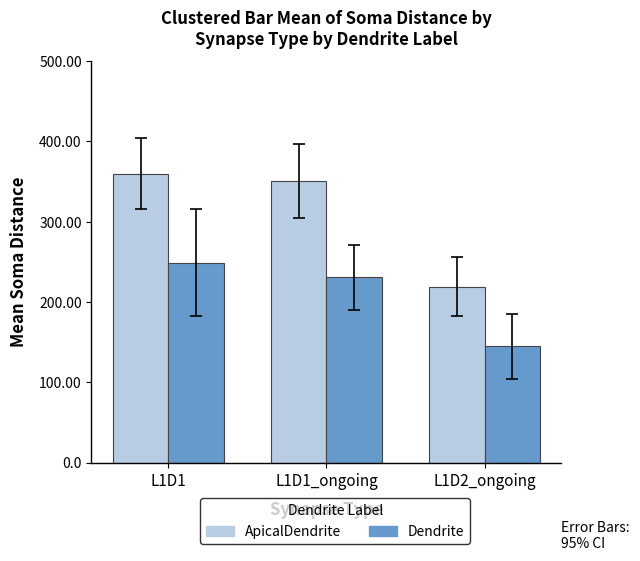

How many groups of bars are there?

3